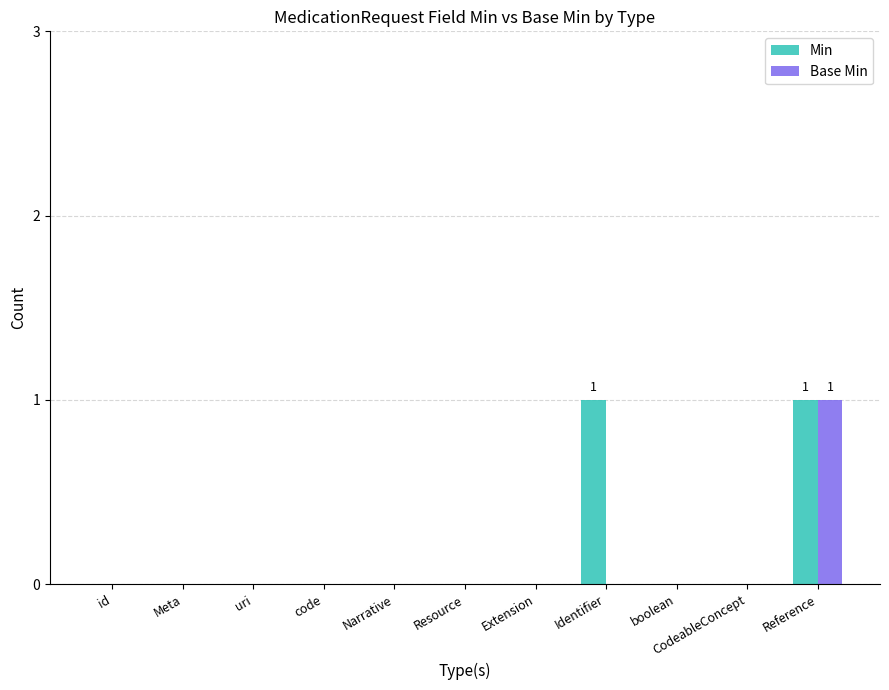

Does the chart contain stacked bars?

No